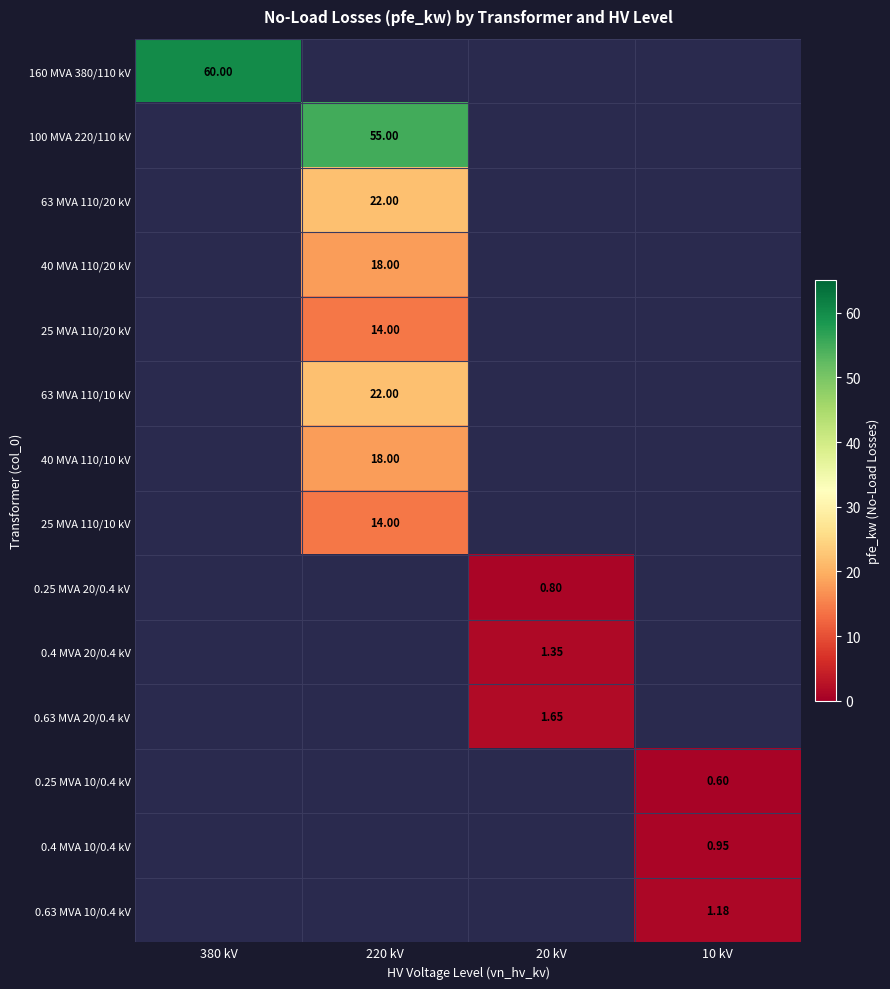

Is it true that 63 MVA 110/20 kV equals 28.7 at 220 kV?

False